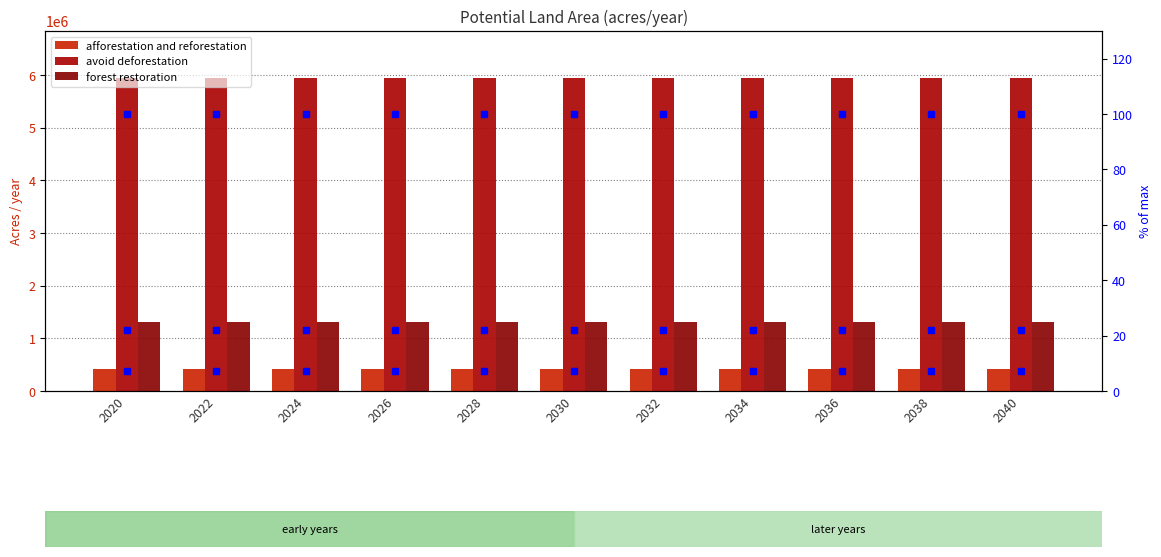

Is it true that afforestation and reforestation equals 765820.3 at 2040?

False